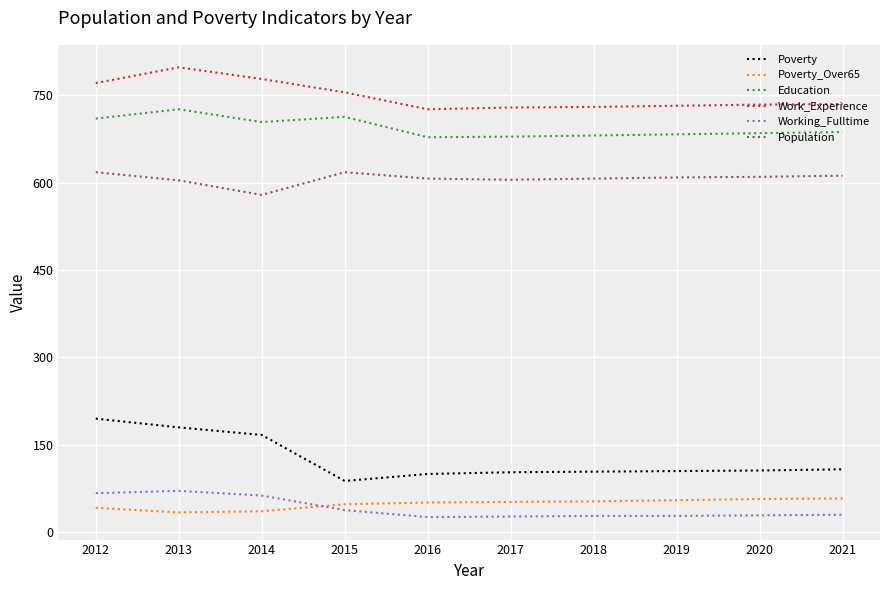

The Education series shows 282 at 2017. True or false?

False